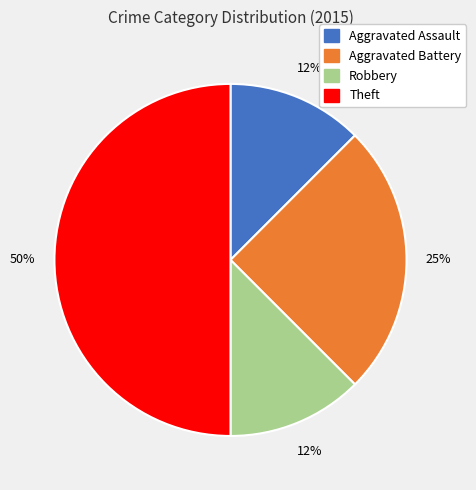

Does Robbery account for over 50% of the chart?

No